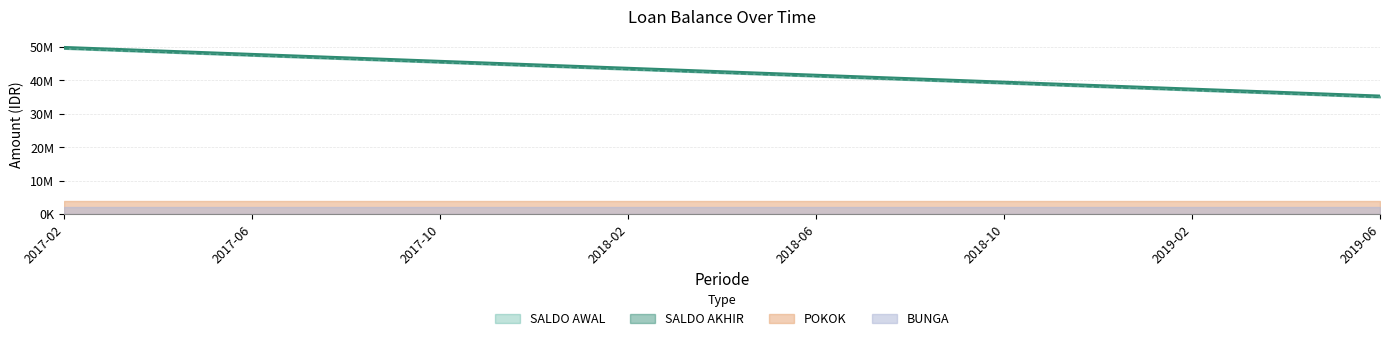

What is the approximate value of SALDO AWAL at 2019-05-31?

35960000